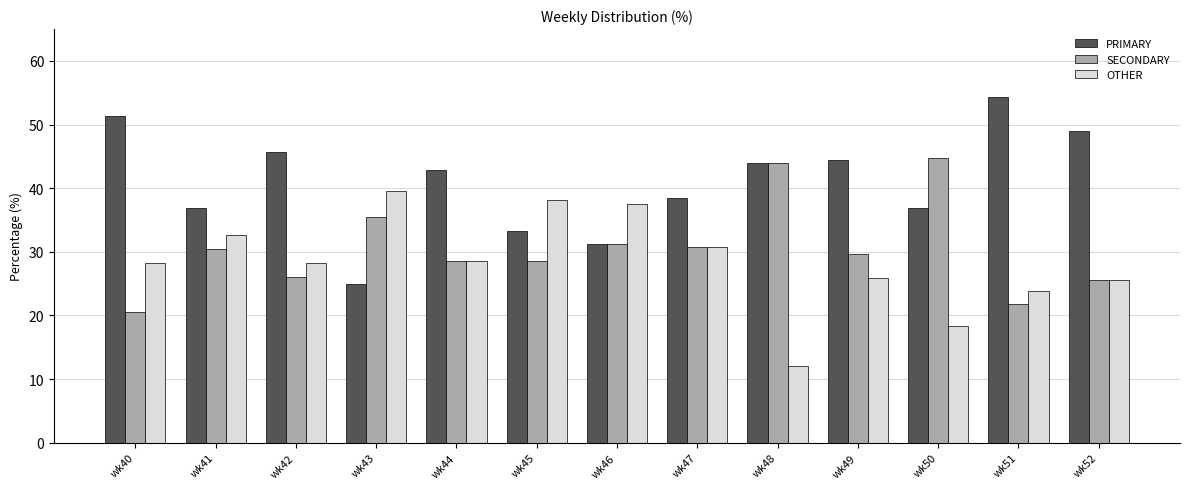

What is the sum of the PRIMARY values at wk48 and wk45?

77.3